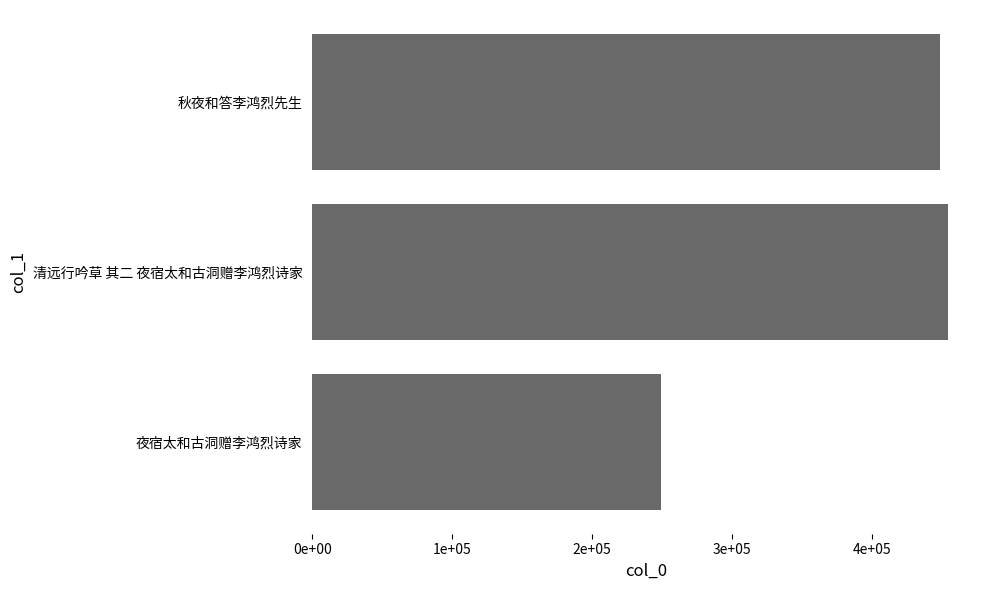

At which category does the chart reach its minimum across all series?

夜宿太和古洞赠李鸿烈诗家